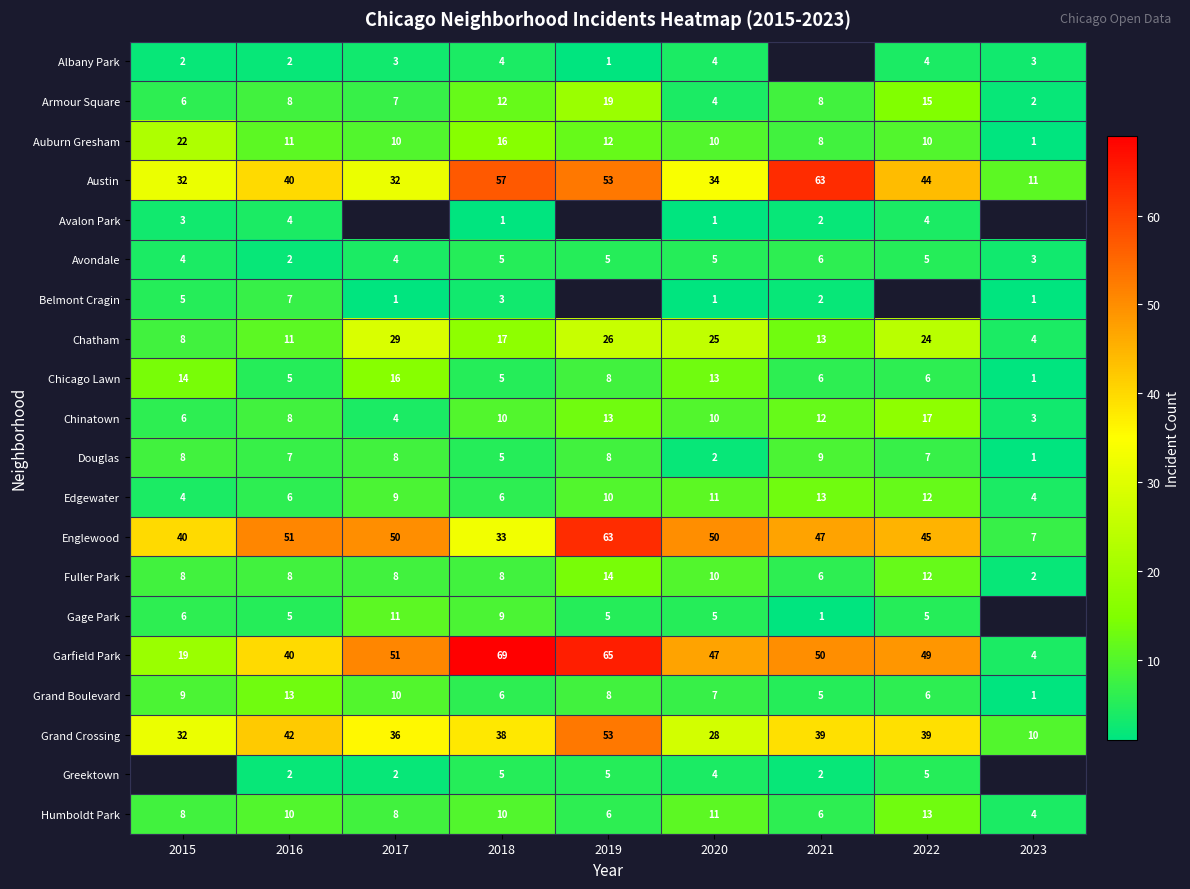

True or false: Douglas has a value of 8 at 2017.

True